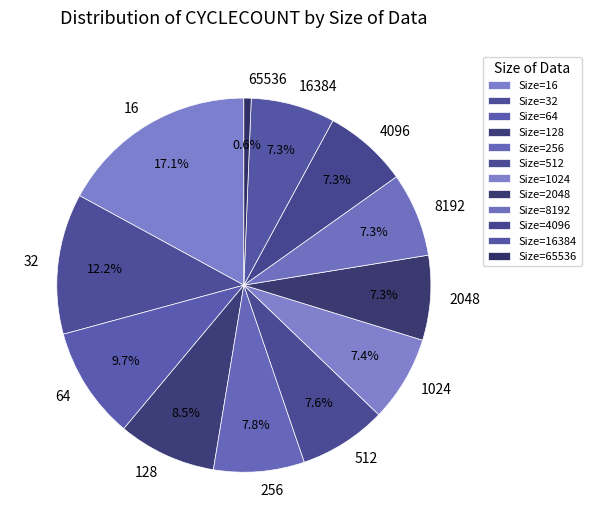

True or false: 64 accounts for 10% of the total.

True